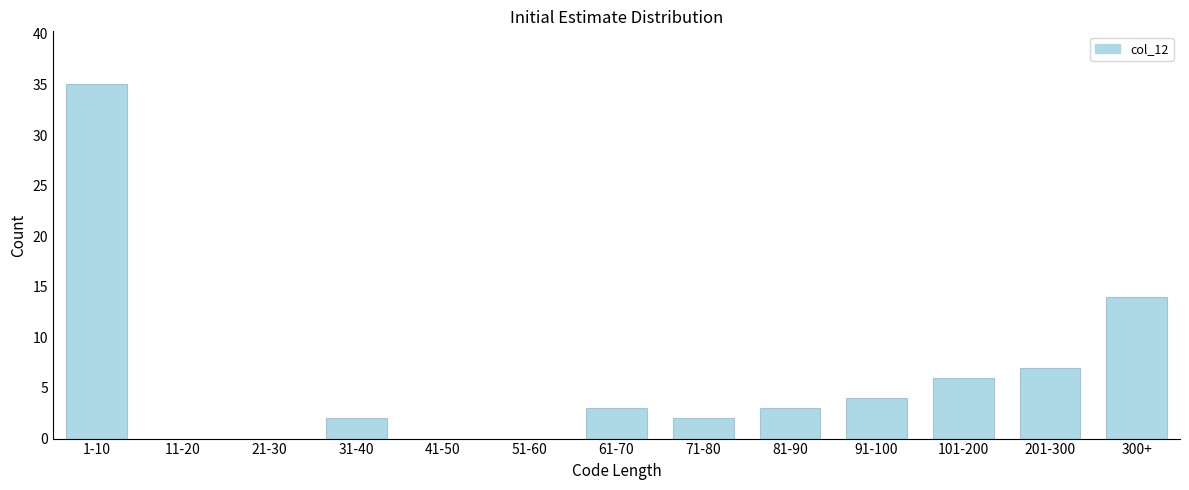

Reading left to right, transcribe all the data shown in this chart.

1-10=35	11-20=0	21-30=0	31-40=2	41-50=0	51-60=0	61-70=3	71-80=2	81-90=3	91-100=4	101-200=6	201-300=7	300+=14